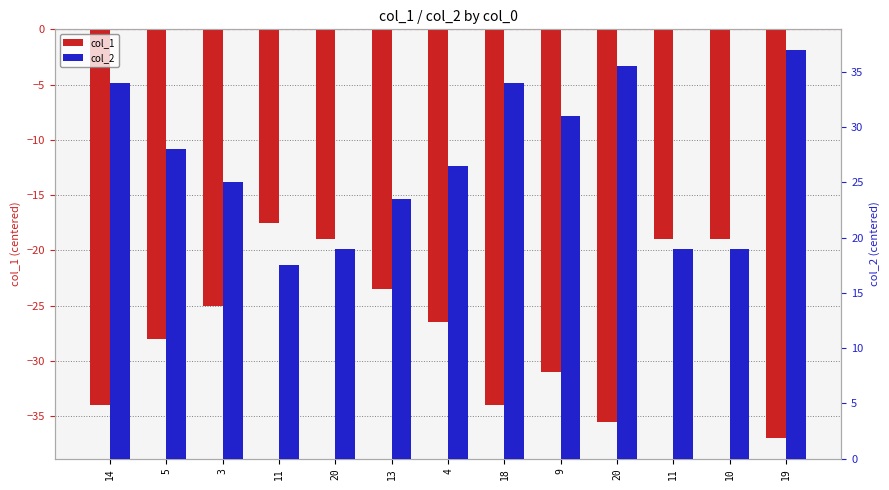

Reading left to right, transcribe all the data shown in this chart.

col_1: 14=-34.0	5=-28.0	3=-25.0	11=-17.5	20=-19.0	13=-23.5	4=-26.5	18=-34.0	9=-31.0	20=-35.5	11=-19.0	10=-19.0	19=-37.0
col_2: 14=34.0	5=28.0	3=25.0	11=17.5	20=19.0	13=23.5	4=26.5	18=34.0	9=31.0	20=35.5	11=19.0	10=19.0	19=37.0